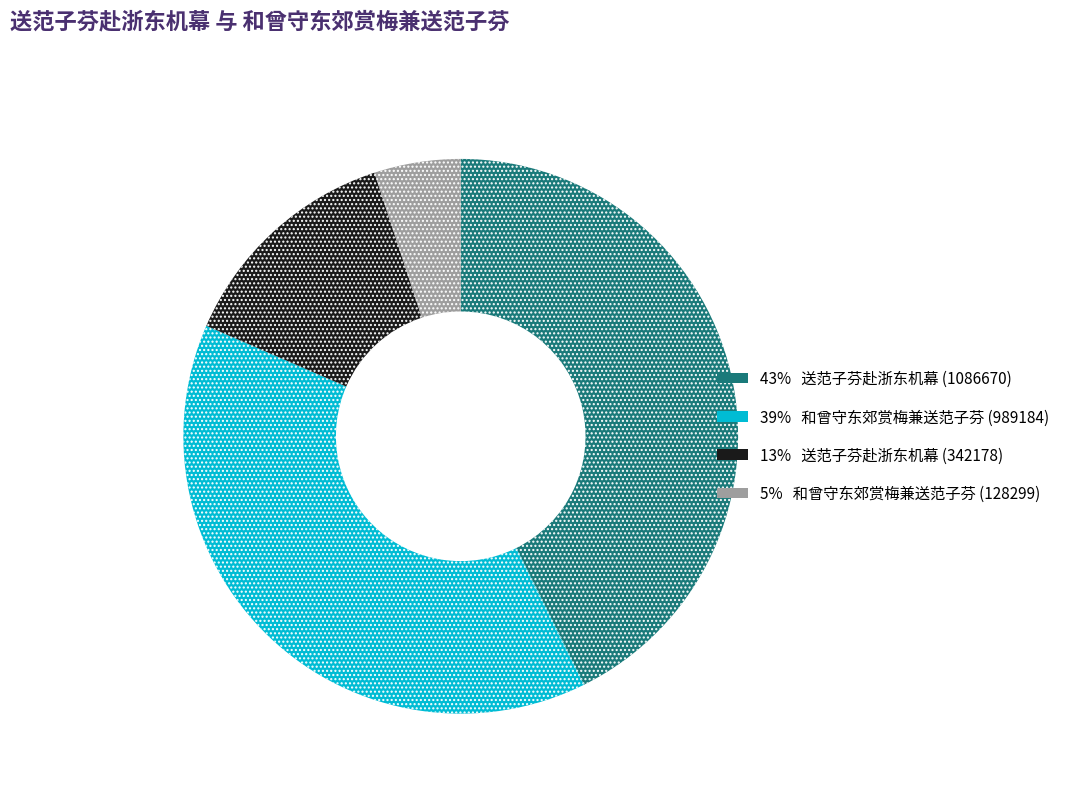

Is there a majority slice in this chart?

No